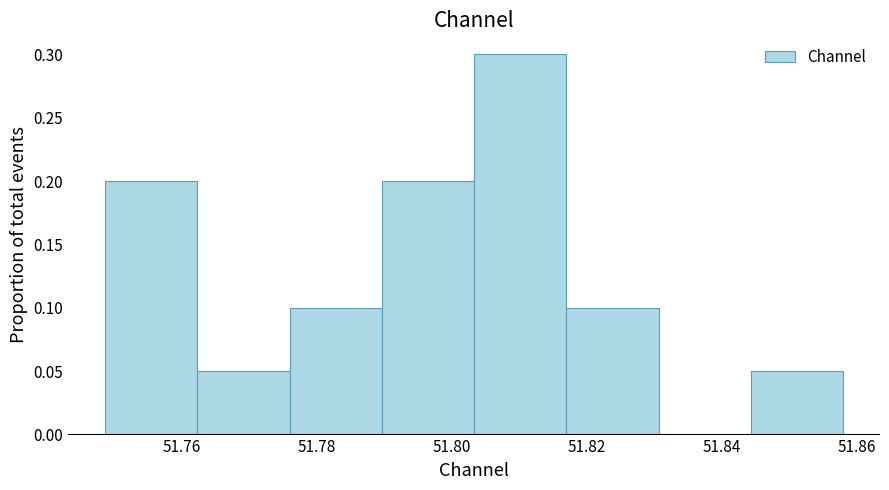

How tall is the bar that spans 51.762 to 51.776 on the x-axis? Neither the bar edges nor the heights are printed on the chart, so give them approximately, as read against the axes.

0.05